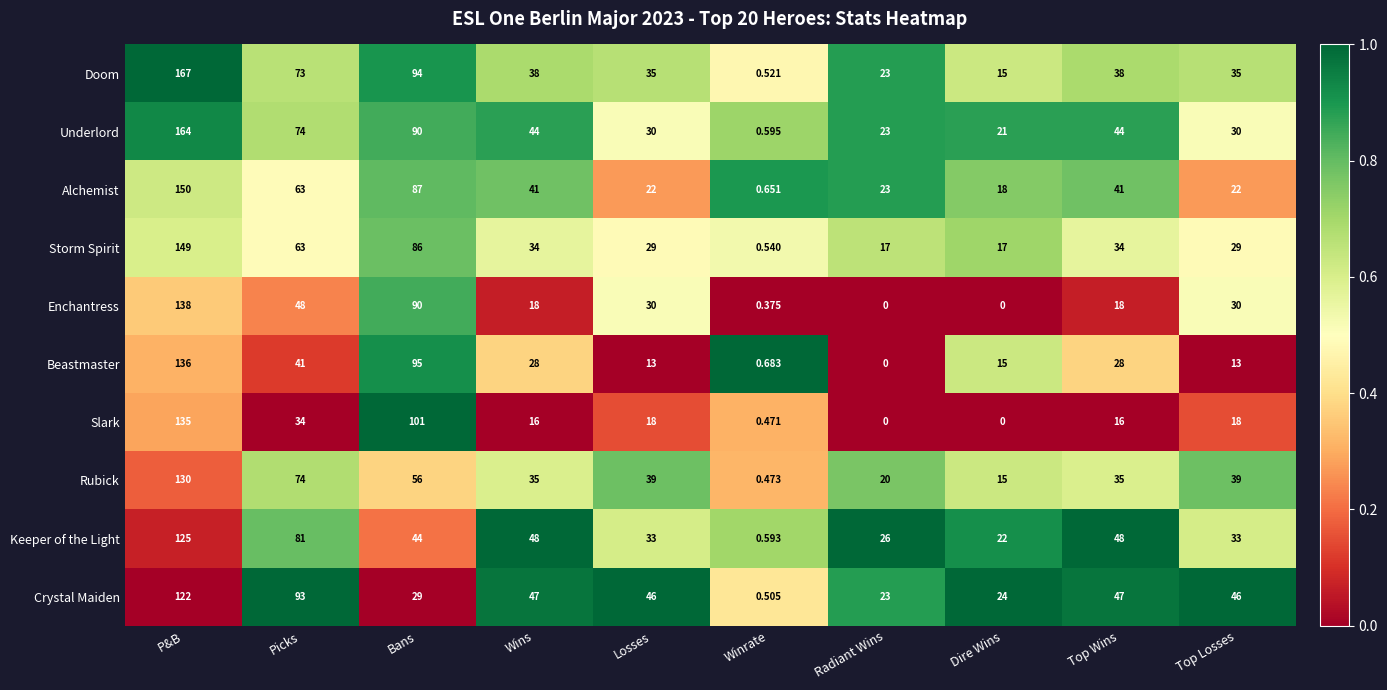

Which category has the highest value across all series?

P&B